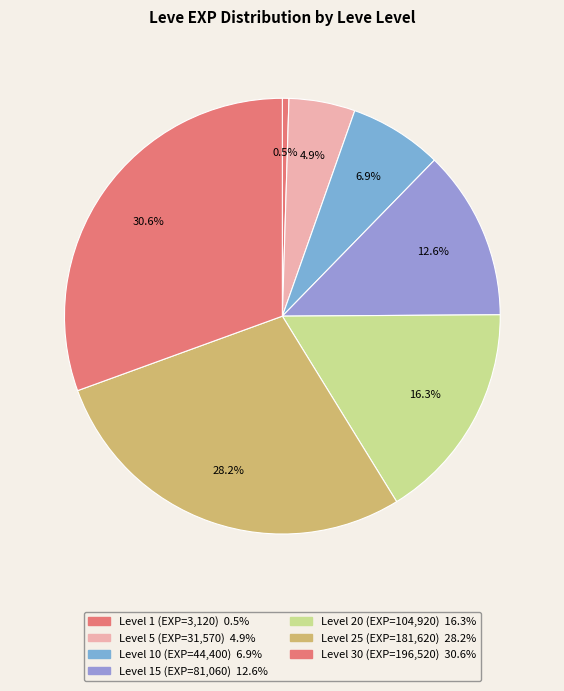

How many segments does this pie chart have?

7